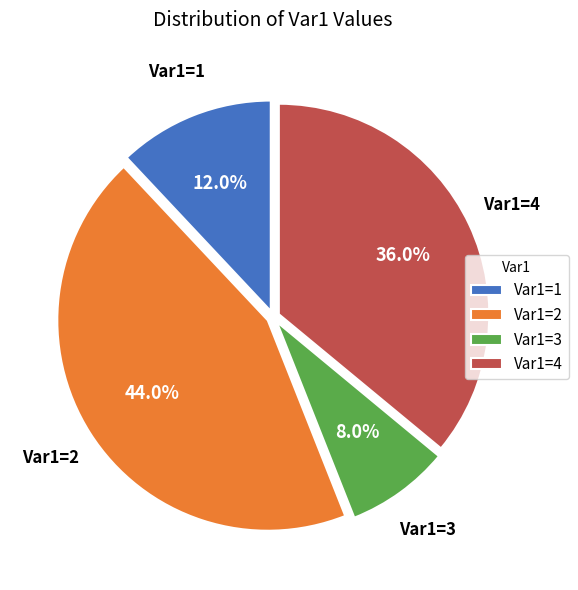

To the nearest percent, what is the difference between the largest and smallest slice percentages?

36%